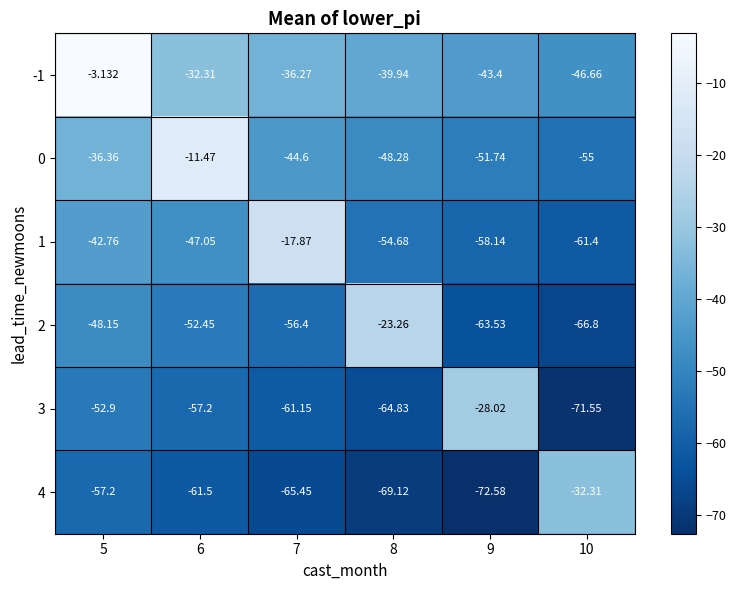

Is the value of 2 at 7 greater than the value of 3 at 9?

No